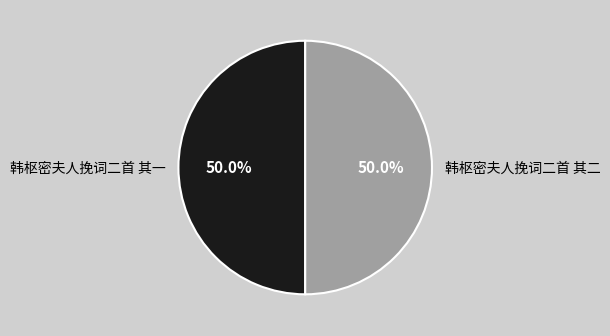

Is the sum of 韩枢密夫人挽词二首 其二 and 韩枢密夫人挽词二首 其一 greater than half?

Yes